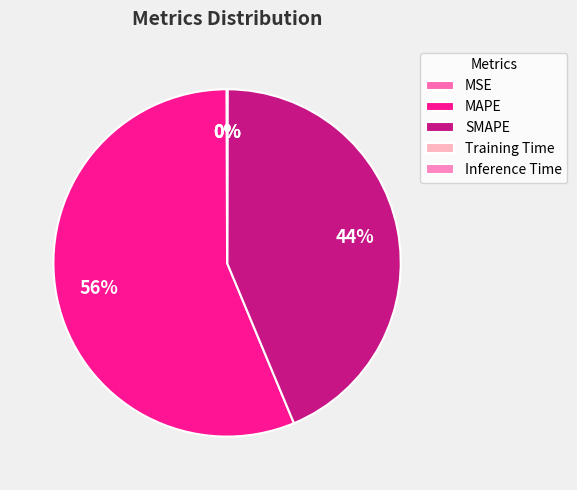

What portion of the pie excludes MSE?

99.9%